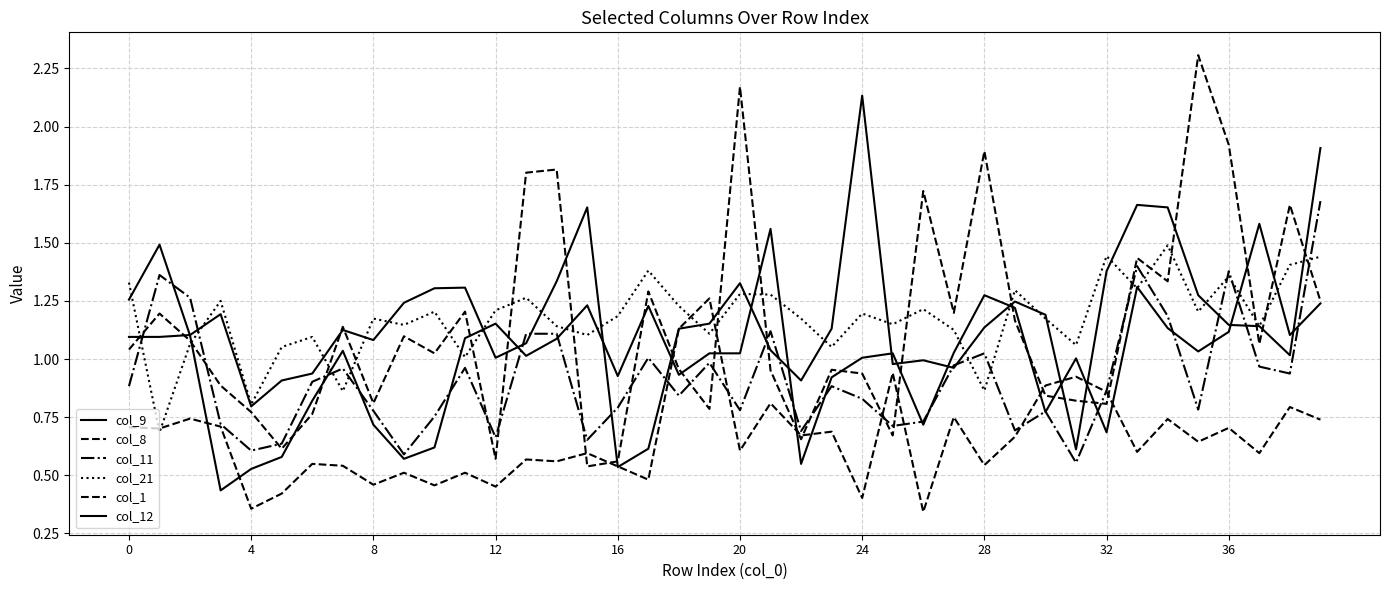

Reading left to right, extract all data points from this chart.

col_9: 1.1	1.1	1.1	1.2	0.8	0.9	0.9	1.1	1.1	1.2	1.3	1.3	1.0	1.1	1.3	1.7	0.5	0.6	1.1	1.2	1.3	1.0	0.9	1.1	2.1	1.0	1.0	1.0	1.1	1.2	1.2	0.6	1.4	1.7	1.7	1.3	1.1	1.1	1.0	1.9
col_8: 1.0	1.2	1.1	0.9	0.8	0.6	0.8	1.1	0.8	1.1	1.0	1.2	0.6	1.8	1.8	0.5	0.6	1.3	1.0	0.8	2.2	1.0	0.7	1.0	0.9	0.7	1.7	1.2	1.9	1.2	0.8	0.8	0.8	1.4	1.3	2.3	1.9	1.1	1.7	1.2
col_11: 0.9	1.4	1.3	0.7	0.6	0.6	0.9	1.0	0.8	0.6	0.8	1.0	0.7	1.1	1.1	0.7	0.8	1.0	0.8	1.0	0.8	1.1	0.7	0.9	0.8	0.7	0.7	1.0	1.0	0.7	0.8	0.6	0.9	1.4	1.2	0.8	1.4	1.0	0.9	1.7
col_21: 1.3	0.7	1.1	1.2	0.8	1.1	1.1	0.9	1.2	1.1	1.2	1.0	1.2	1.3	1.1	1.1	1.2	1.4	1.2	1.1	1.3	1.3	1.2	1.1	1.2	1.1	1.2	1.1	0.9	1.3	1.2	1.1	1.4	1.3	1.5	1.2	1.4	1.1	1.4	1.4
col_1: 0.7	0.7	0.7	0.7	0.4	0.4	0.5	0.5	0.5	0.5	0.5	0.5	0.5	0.6	0.6	0.6	0.5	0.5	1.1	1.3	0.6	0.8	0.7	0.7	0.4	0.9	0.3	0.8	0.5	0.7	0.9	0.9	0.9	0.6	0.7	0.6	0.7	0.6	0.8	0.7
col_12: 1.3	1.5	1.1	0.4	0.5	0.6	0.8	1.0	0.7	0.6	0.6	1.1	1.2	1.0	1.1	1.2	0.9	1.2	0.9	1.0	1.0	1.6	0.5	0.9	1.0	1.0	0.7	1.0	1.3	1.2	0.8	1.0	0.7	1.3	1.1	1.0	1.1	1.6	1.1	1.2